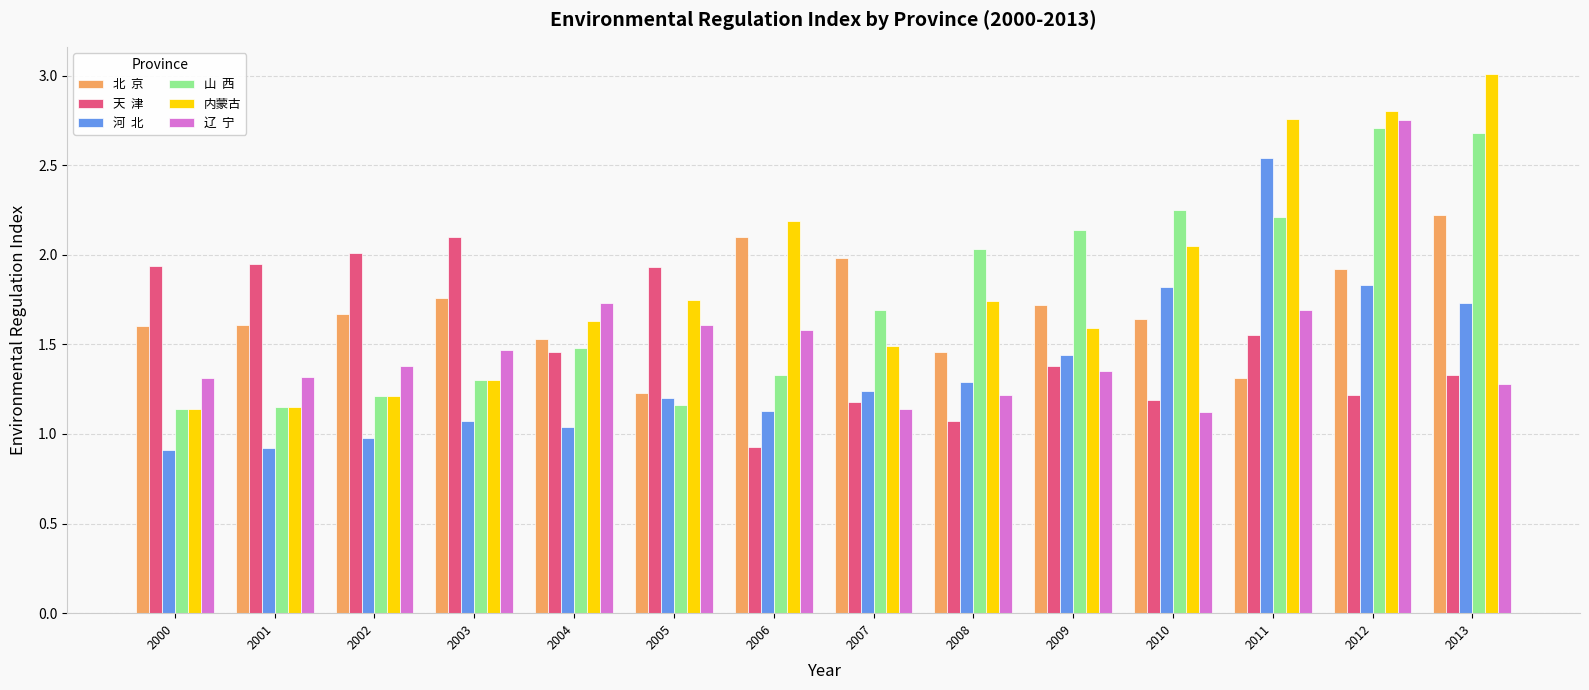

What is the spread (max minus min) of values at 2007?

0.8